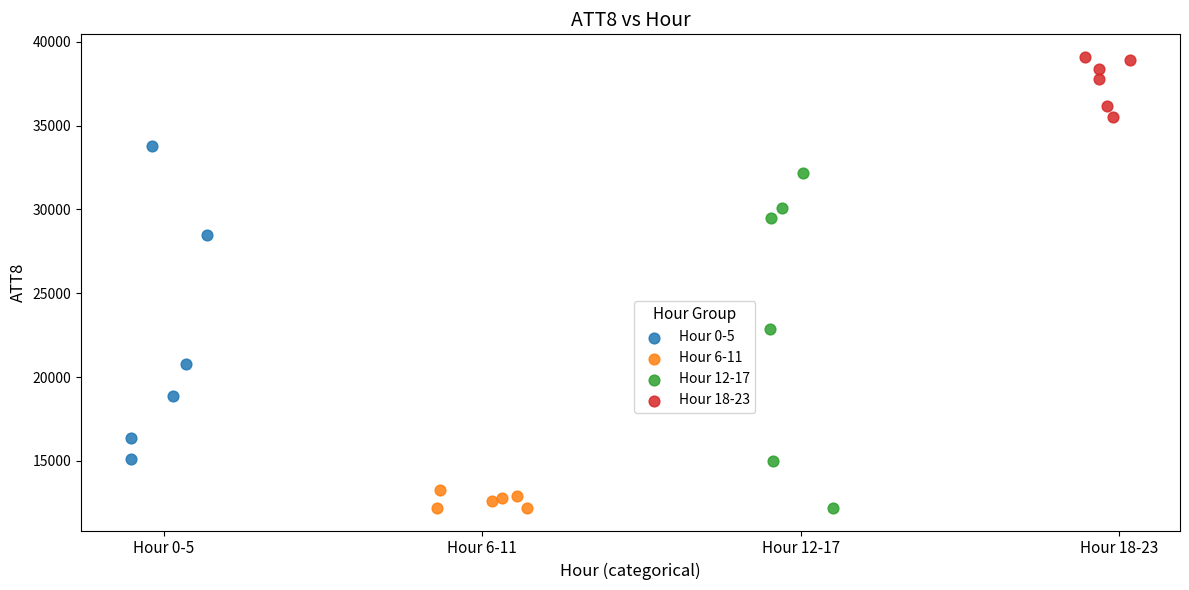

Which series reaches the maximum Y coordinate?

Hour 18-23